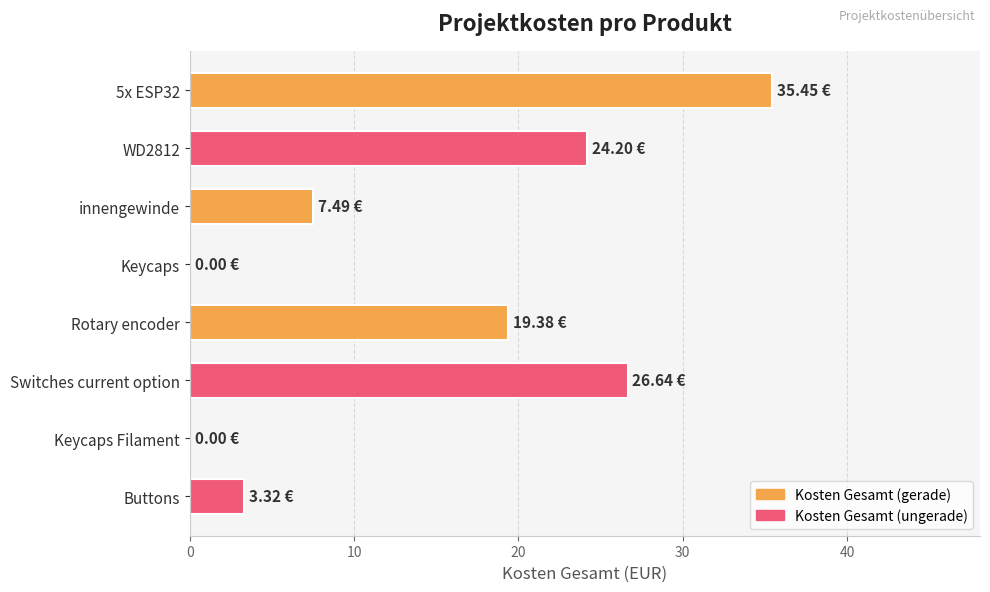

Between Rotary encoder and innengewinde, which is larger?

Rotary encoder